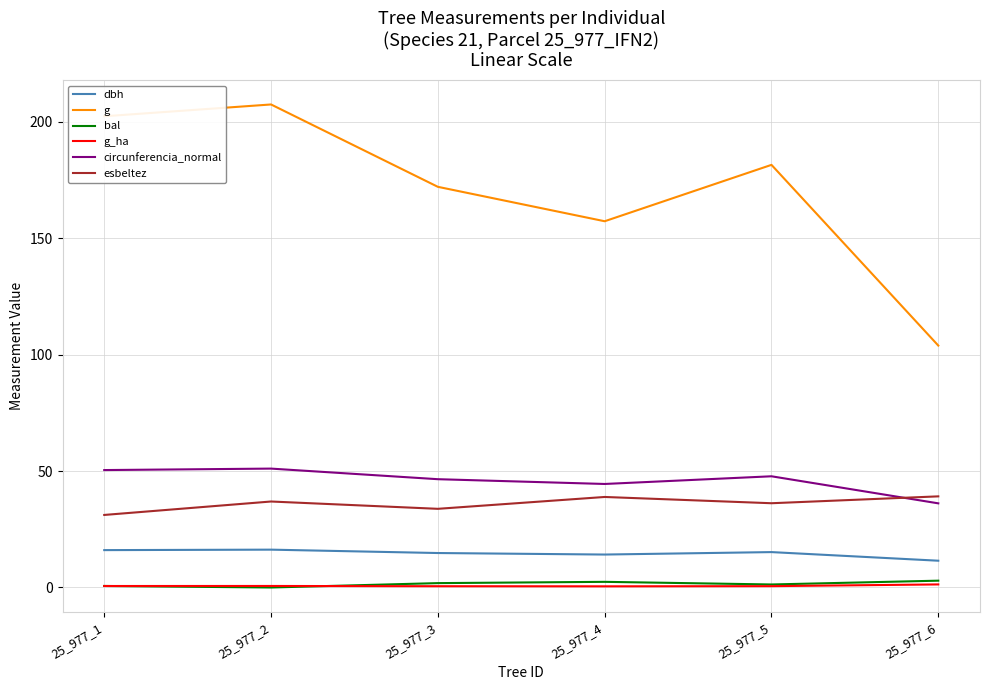

True or false: bal and g cross at least once.

False